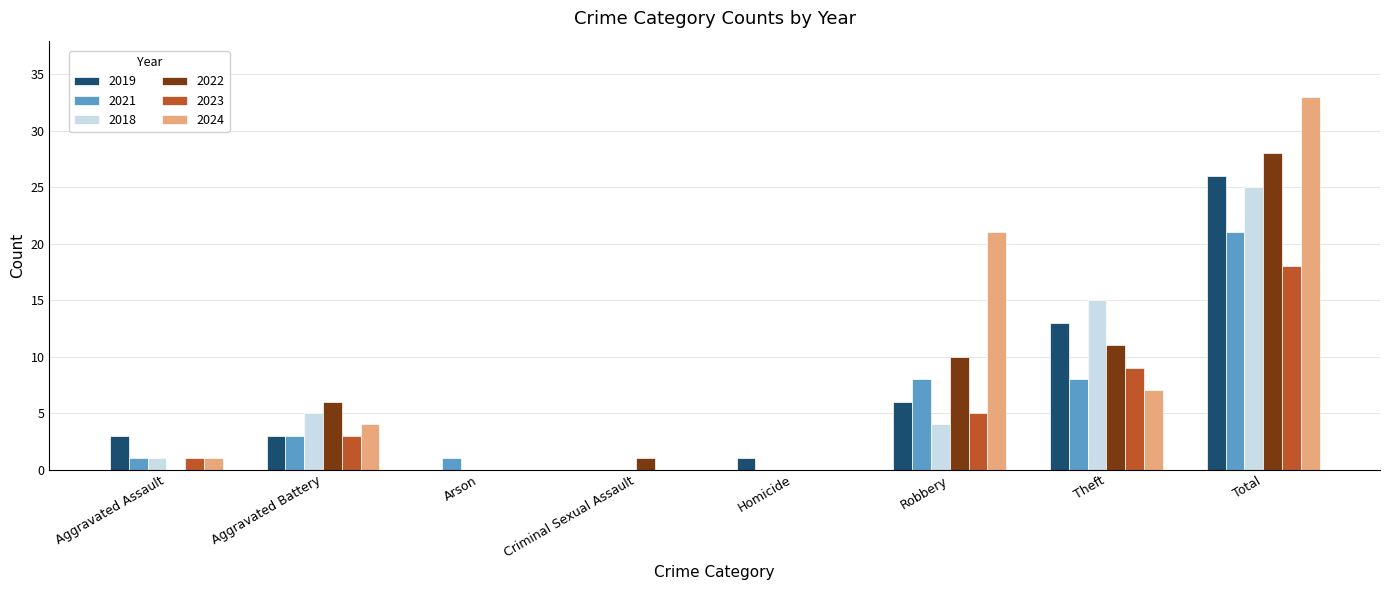

True or false: 2022 has a value of 8 at Total.

False